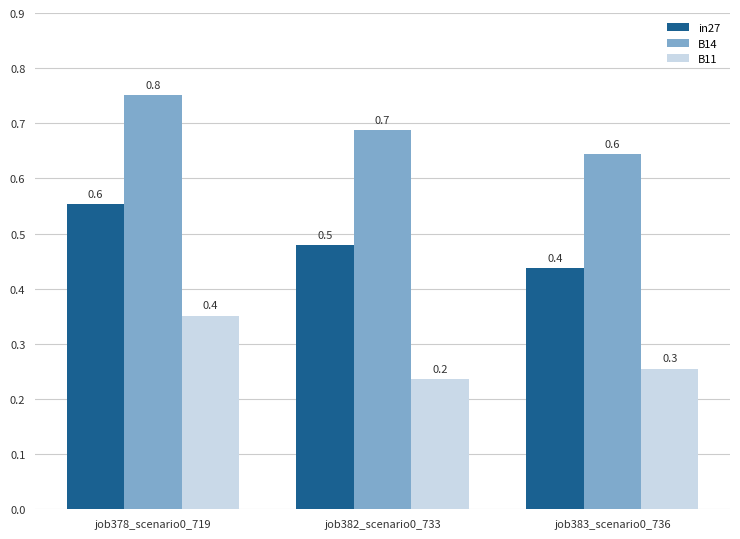

At how many categories does at least one series exceed 0?

3